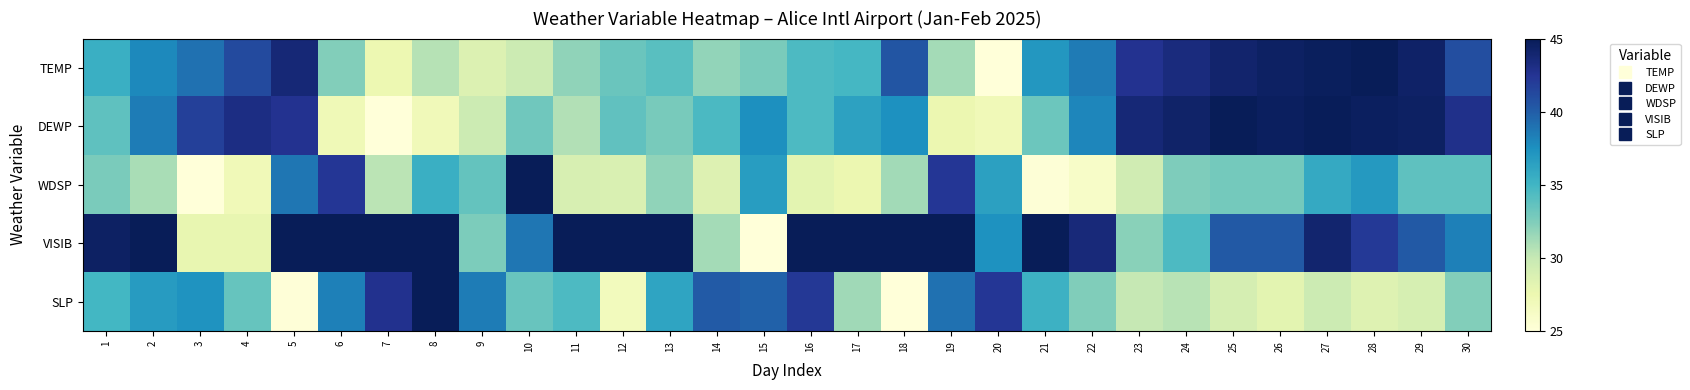

Rank the series by their maximum value, from lowest to highest.

TEMP, DEWP, WDSP, VISIB, SLP